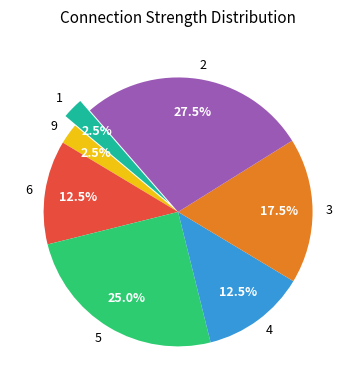

What percentage is NOT represented by 1?

97.5%